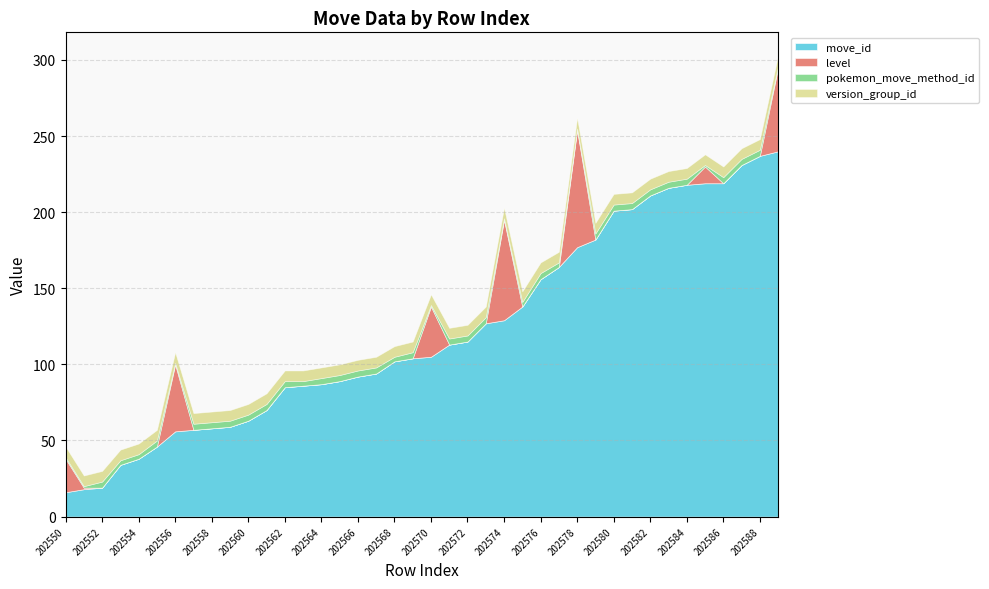

What are all the series names shown in the legend?

move_id, level, pokemon_move_method_id, version_group_id